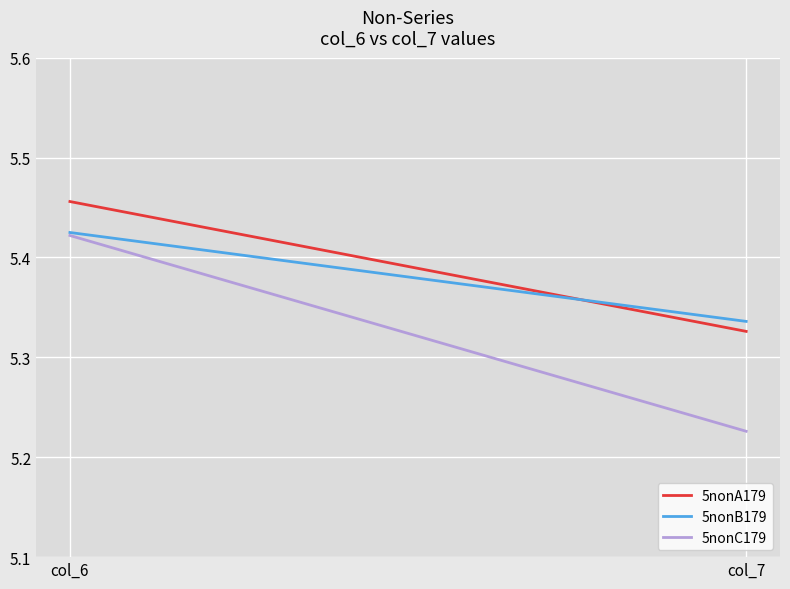

The 5nonA179 series shows 5.5 at col_6. True or false?

True